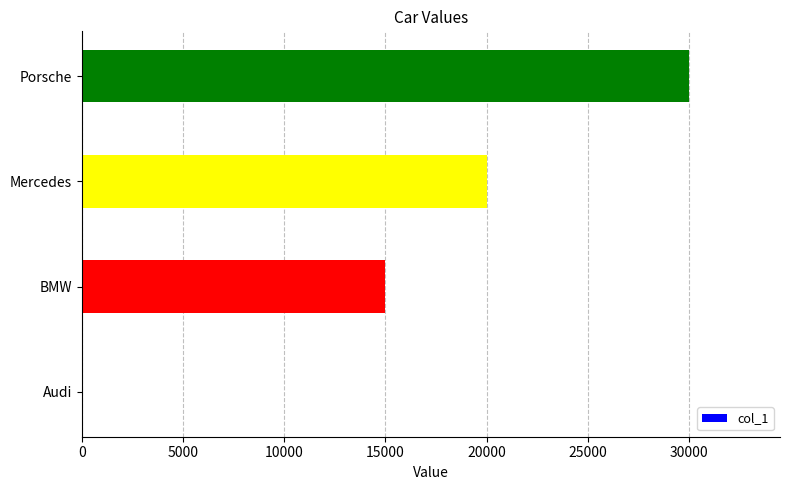

What is the greatest value displayed?

30000